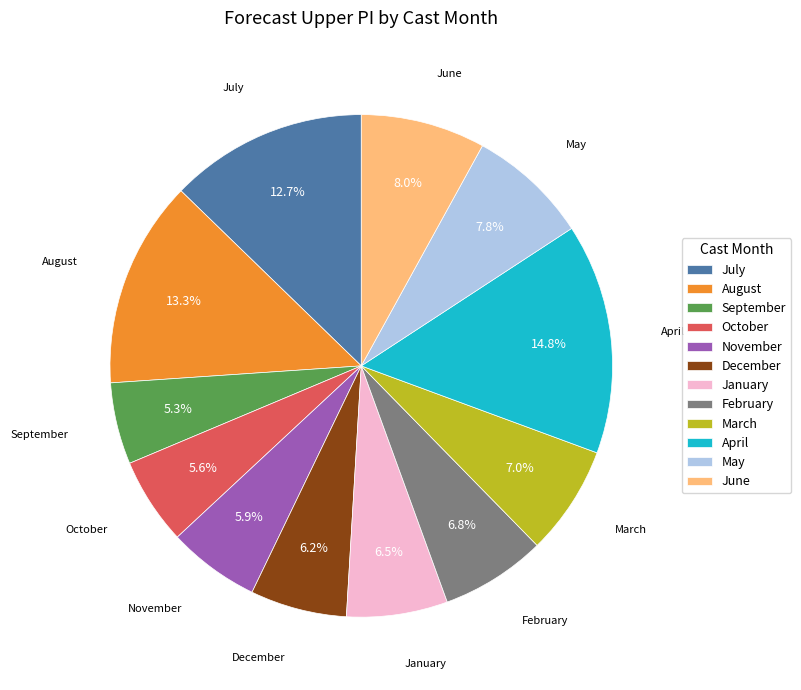

Is the sum of September and August greater than half?

No